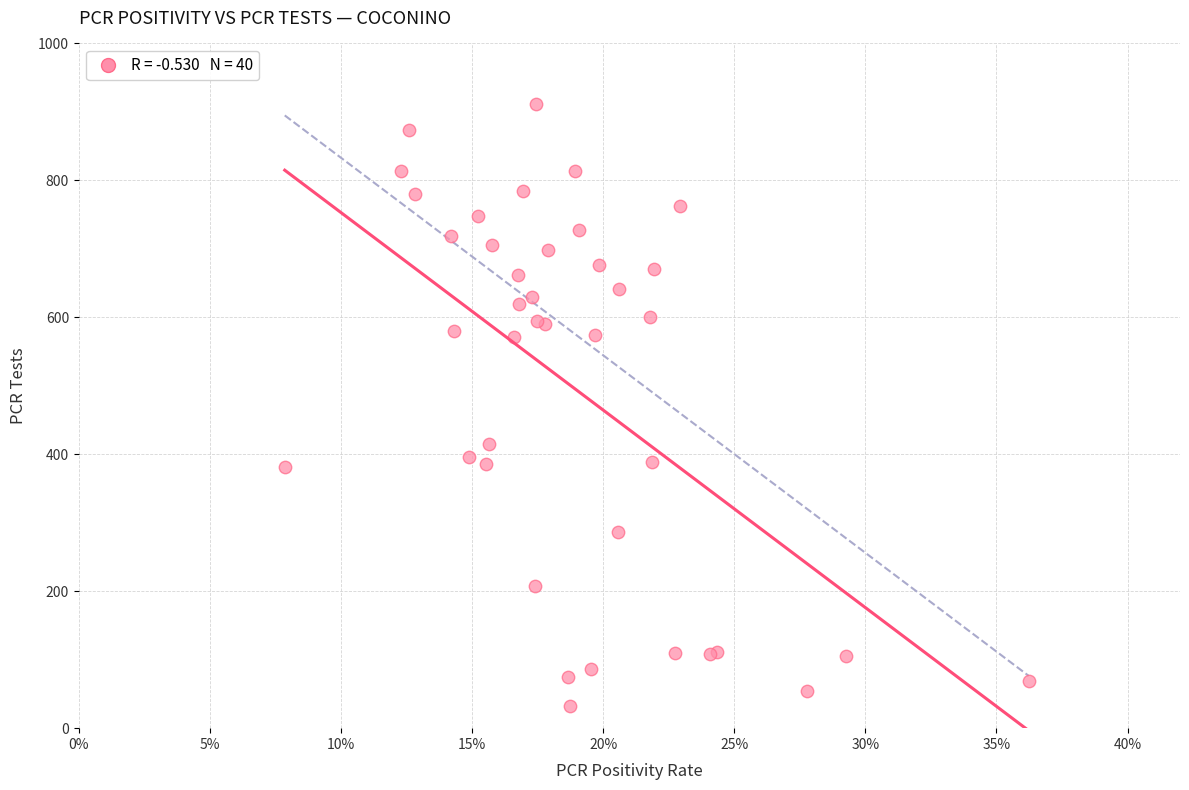

What Y value in the scatter plot is closest to 471?

415